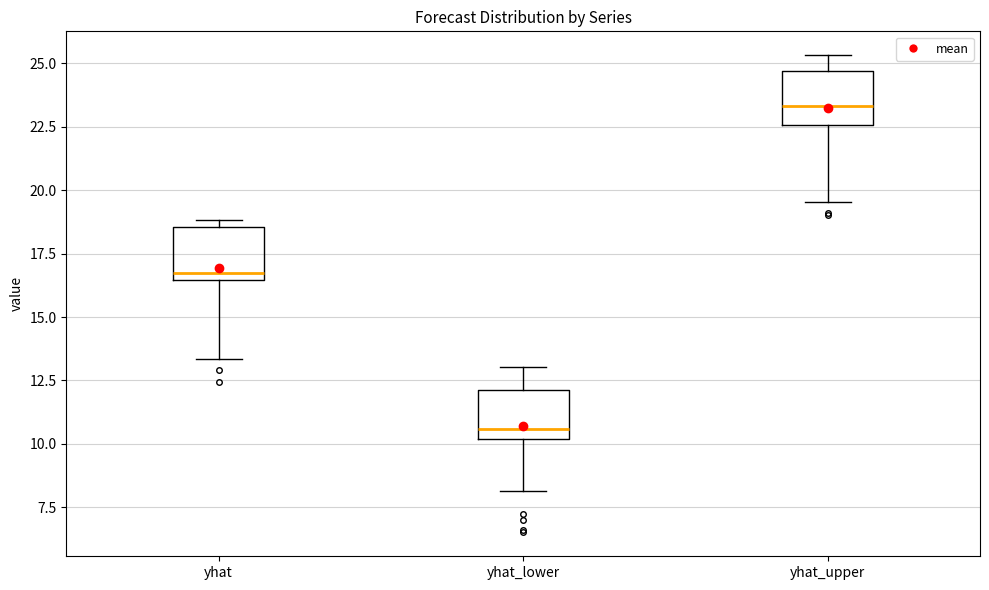

Which box has the highest median line?

yhat_upper